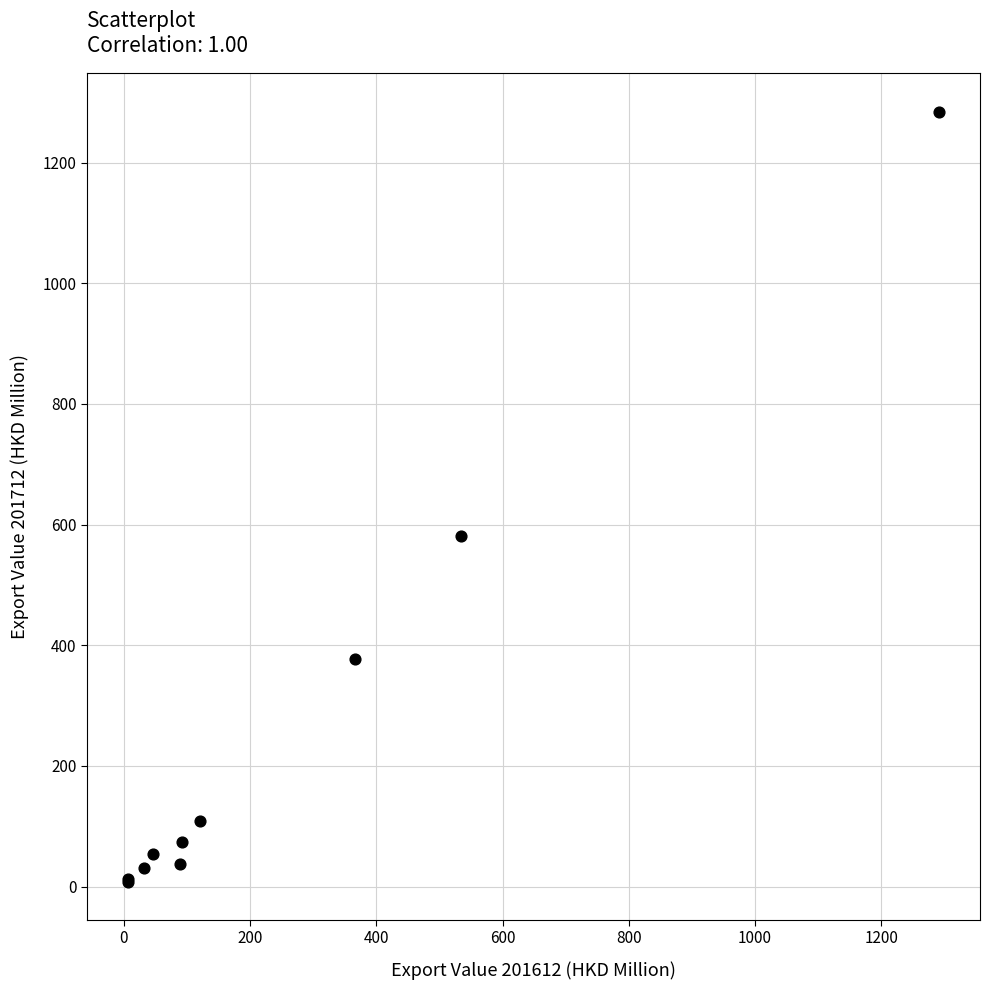

What Y value in the scatter plot is closest to 646?

580.3